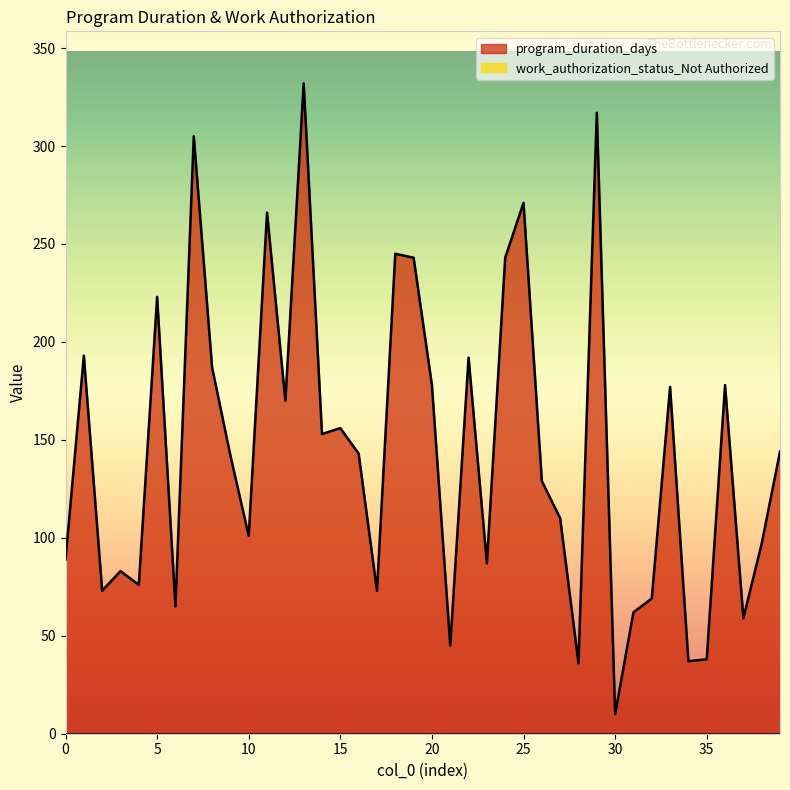

How many data points are less than 143?

20